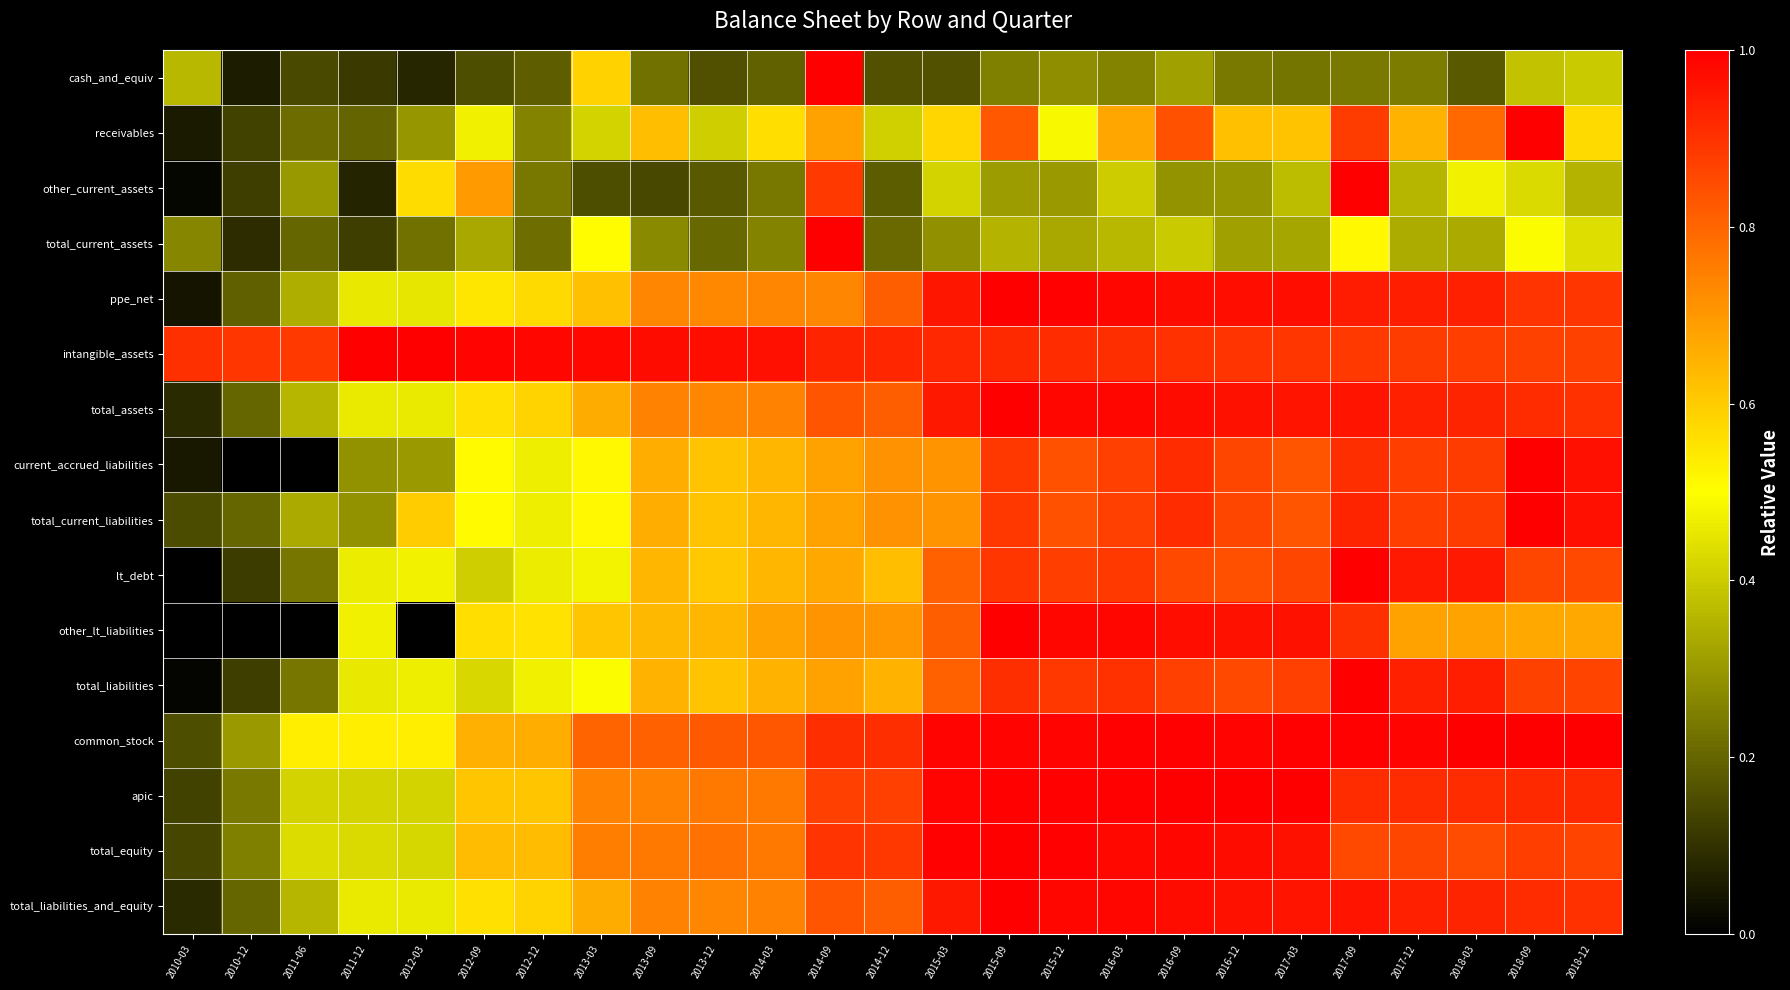

List the series in order of their peak value, highest first.

cash_and_equiv, receivables, other_current_assets, total_current_assets, ppe_net, intangible_assets, total_assets, current_accrued_liabilities, total_current_liabilities, lt_debt, other_lt_liabilities, total_liabilities, common_stock, apic, total_equity, total_liabilities_and_equity